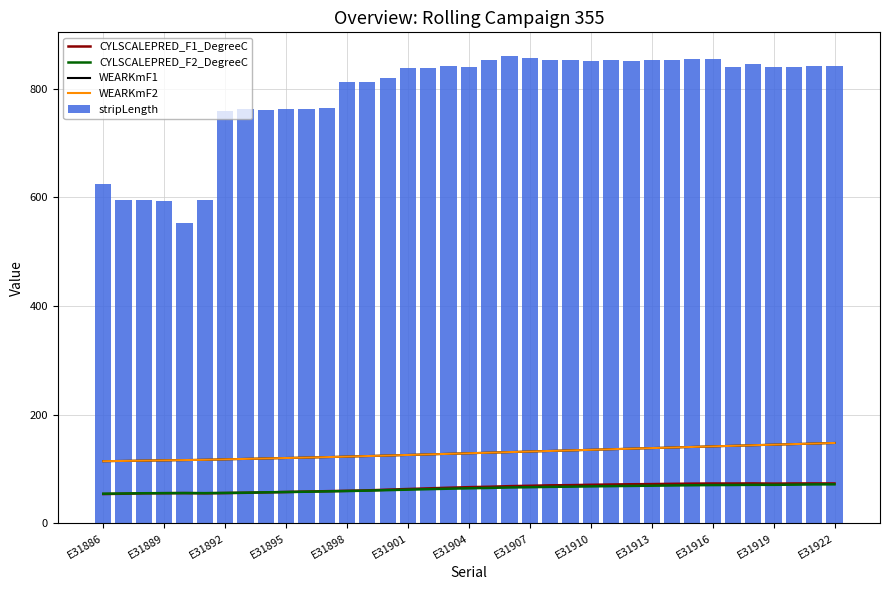

How many values in the stripLength series exceed 838?

21